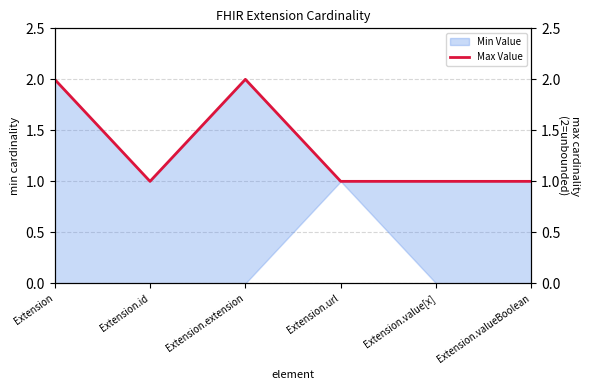

List the labels in order of value, largest first.

Extension, Extension.extension, Extension.id, Extension.url, Extension.value[x], Extension.valueBoolean